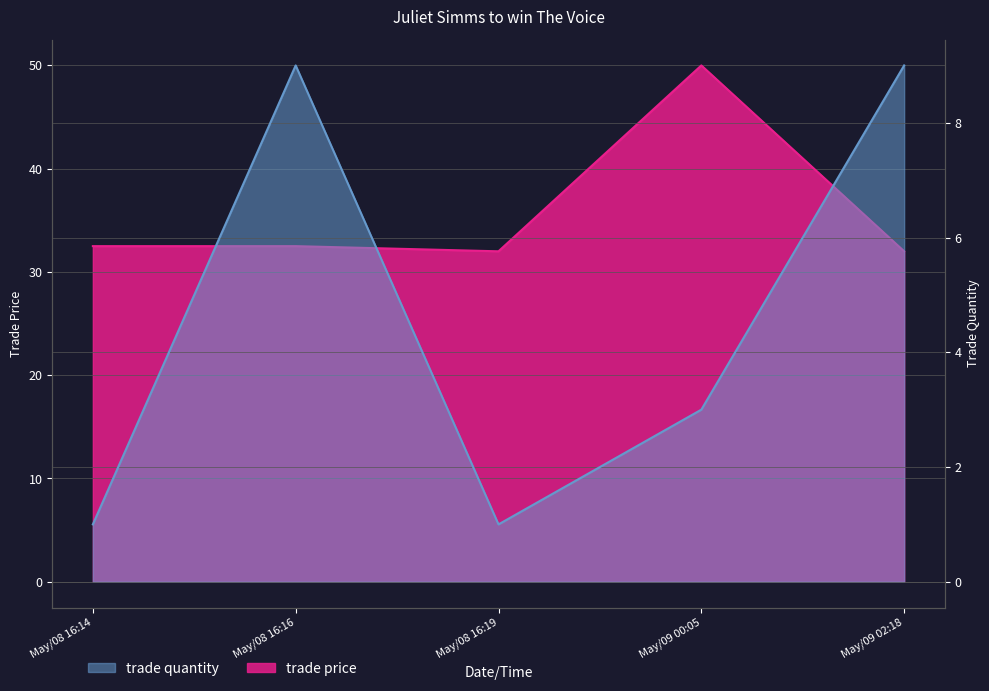

Is it true that trade quantity equals 1.0 at May/08 16:14?

True